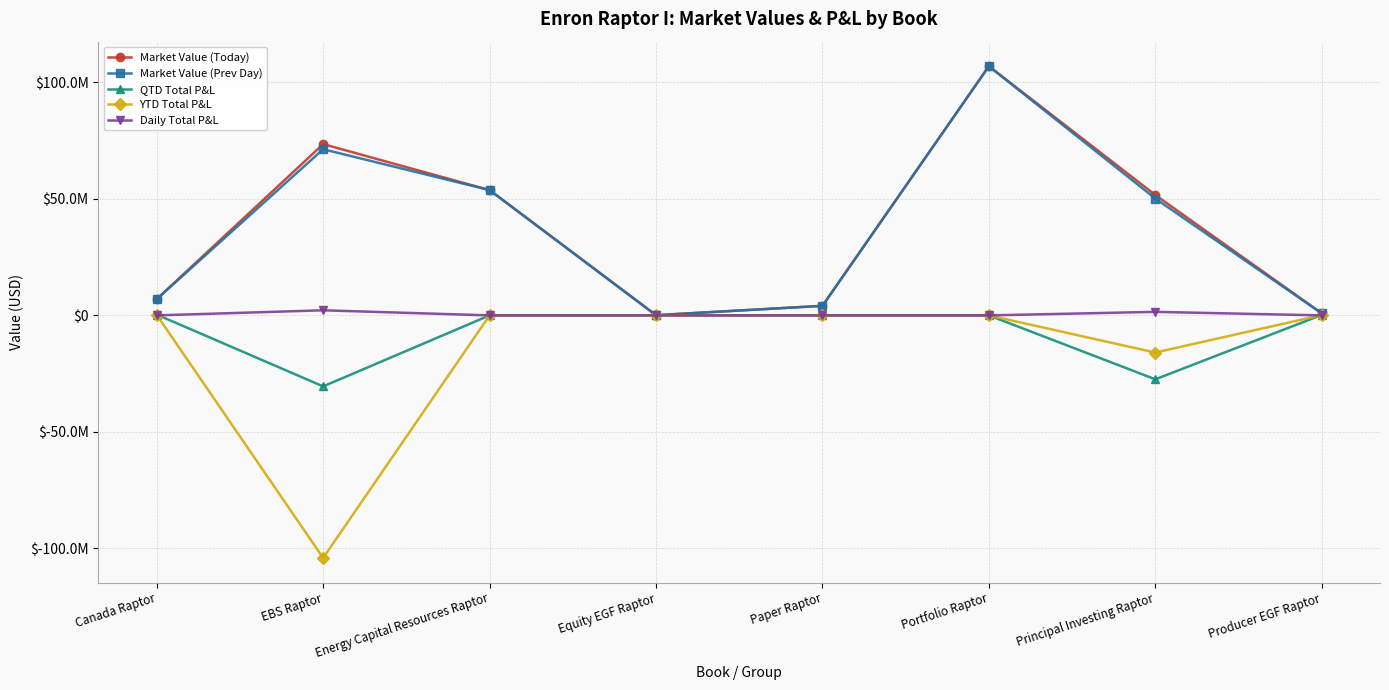

What are all the series names shown in the legend?

Market Value (Today), Market Value (Prev Day), QTD Total P&L, YTD Total P&L, Daily Total P&L